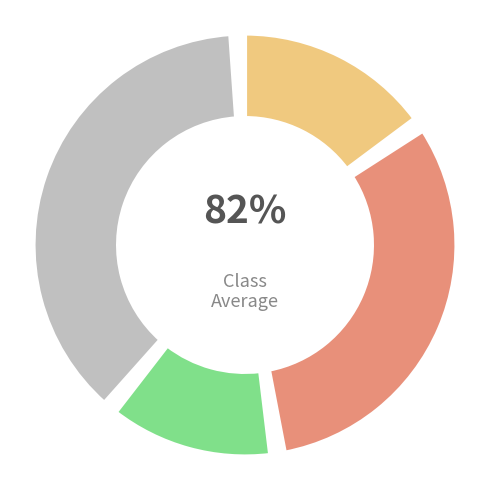

What portion of the pie excludes 13?

98.5%